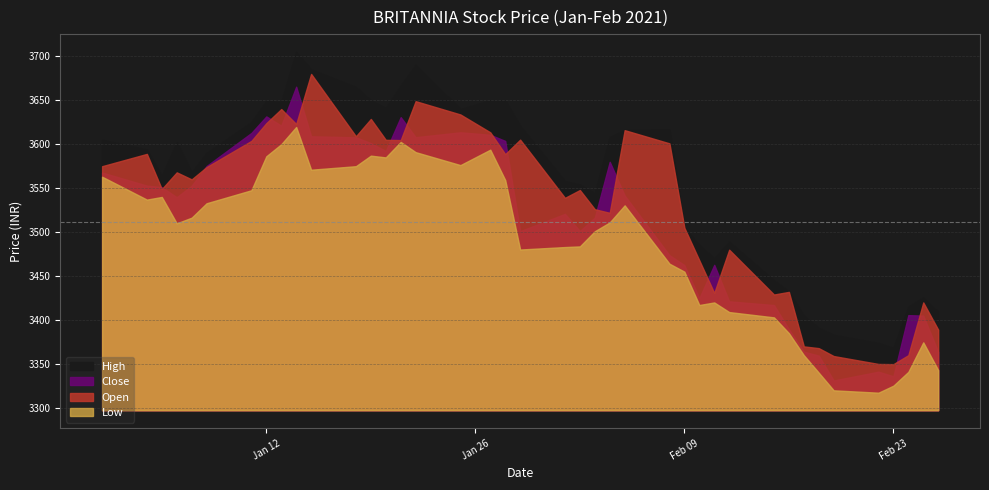

What is the greatest value displayed?

3704.9